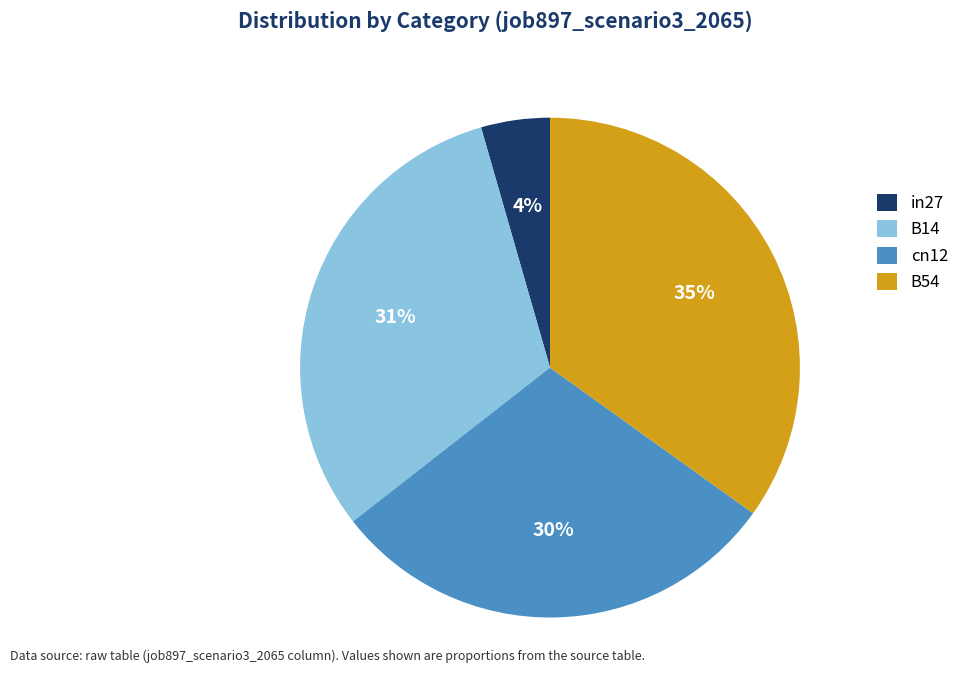

Rank the categories by value from highest to lowest.

B54, B14, cn12, in27